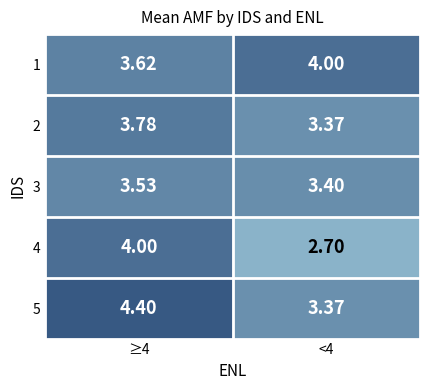

Is the value of 1 at ≥4 greater than the value of 2 at ≥4?

No